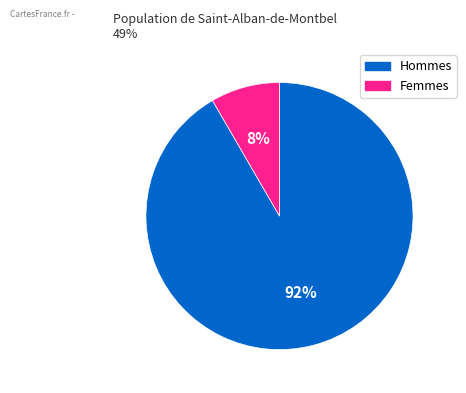

Between Hommes and Femmes, which is larger?

Hommes